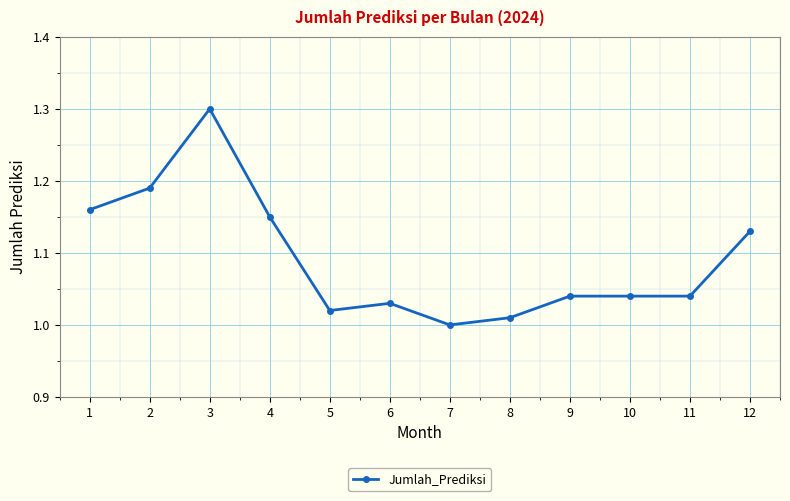

What is the difference between the maximum and minimum values?

0.3